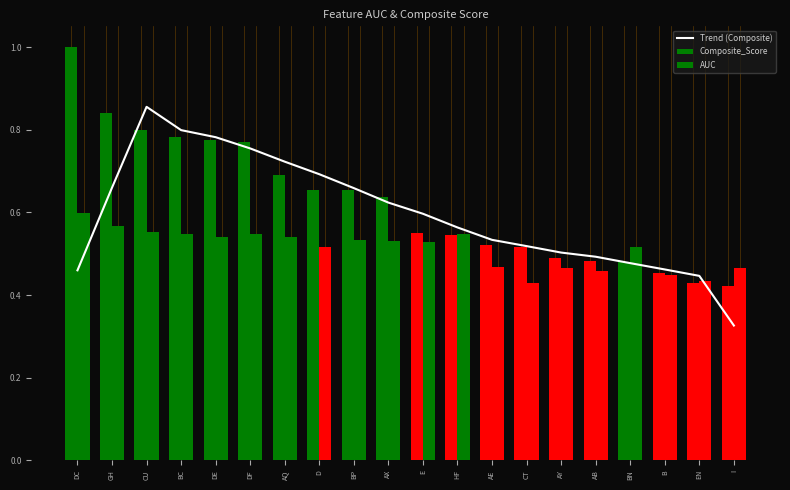

Which category has the highest value across all series?

CU